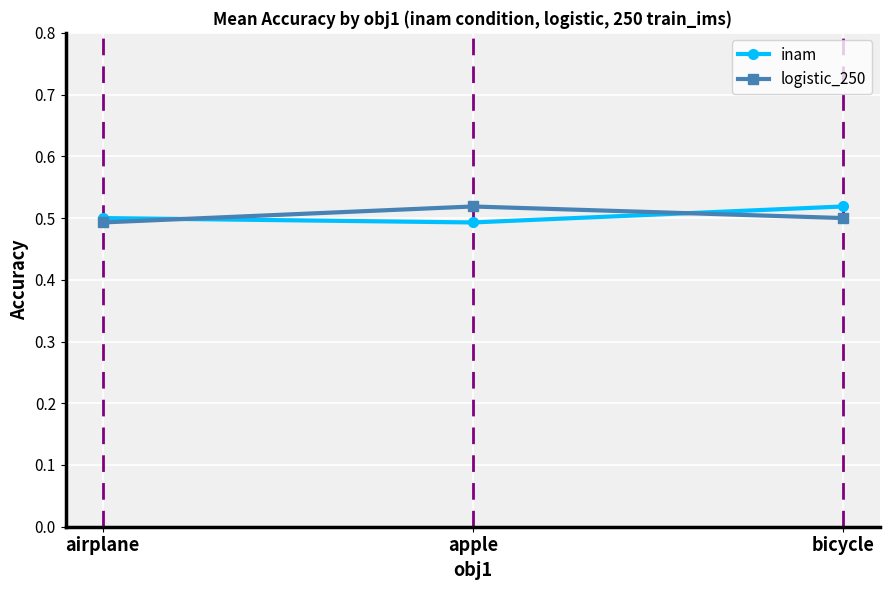

Which category has the highest value in the logistic_250 series?

apple